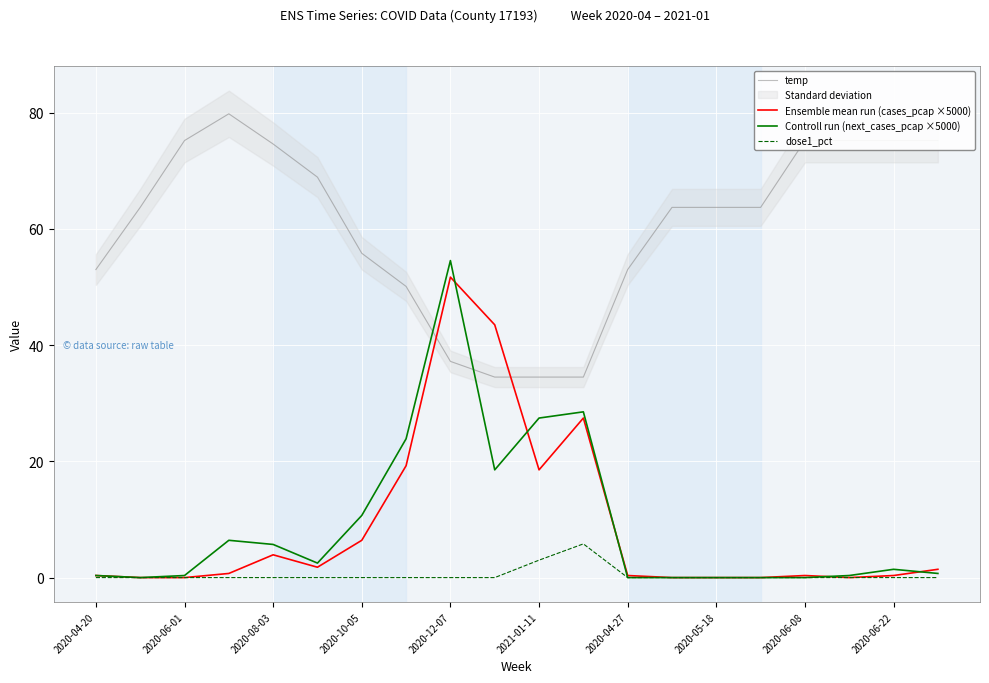

The value of Ensemble mean run (cases_pcap ×5000) at 17 is 0.0. True or false?

True